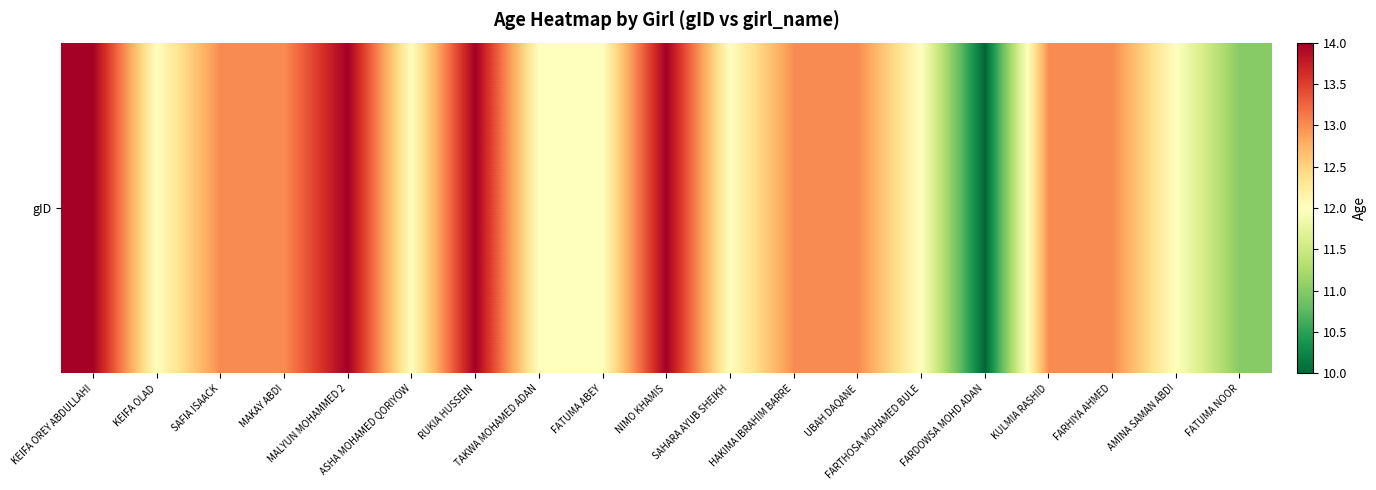

How many values are between 12 and 13?

13